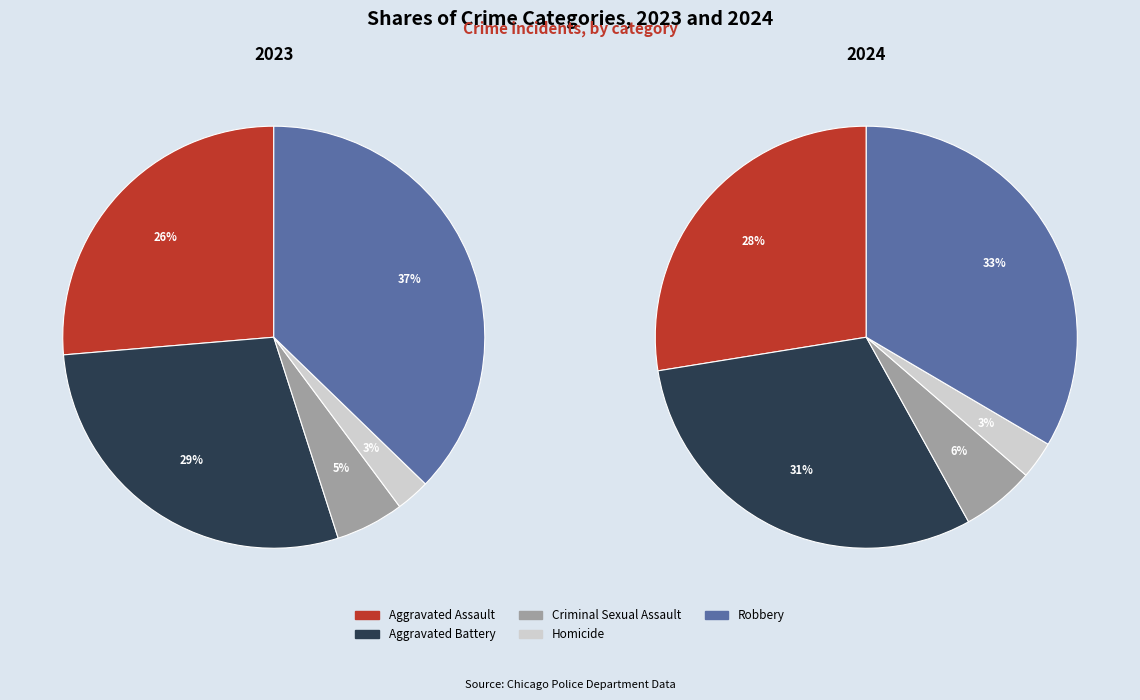

Approximately how many times larger is the value at Criminal Sexual Assault compared to Aggravated Battery?

0.2